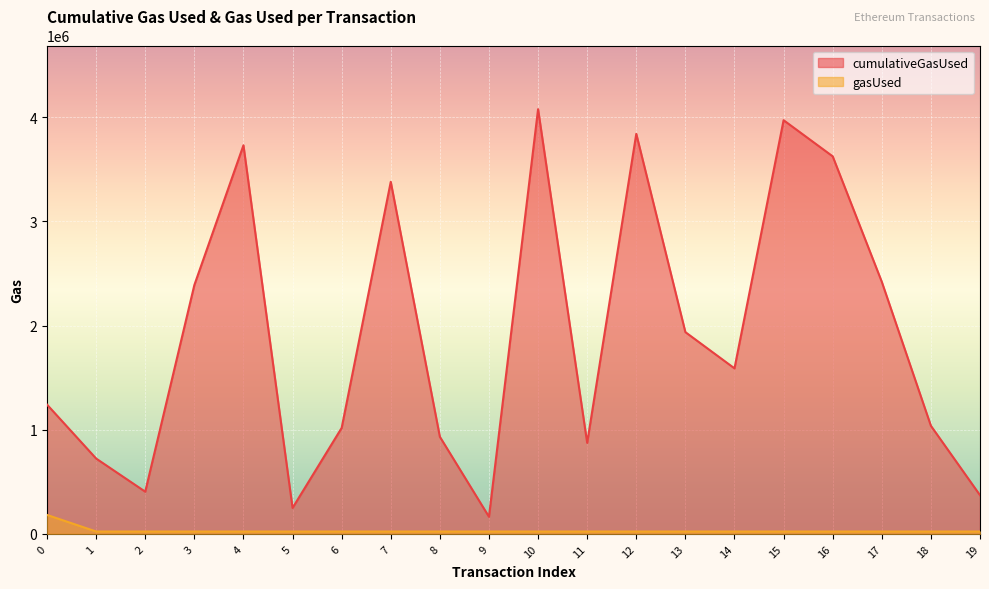

At which category does cumulativeGasUsed reach its first local valley?

2